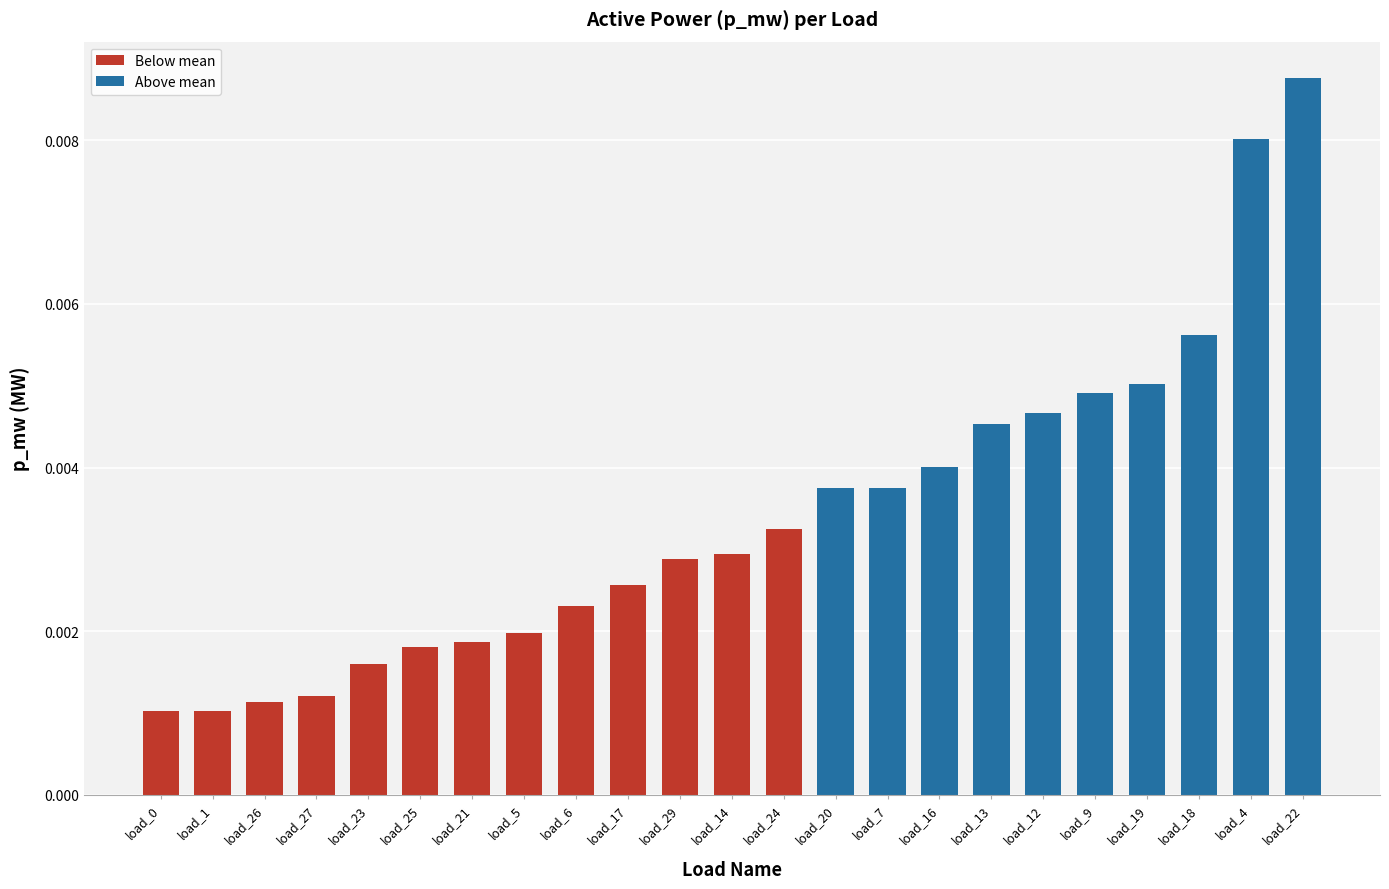

Which label corresponds to the largest value in the chart?

load_22